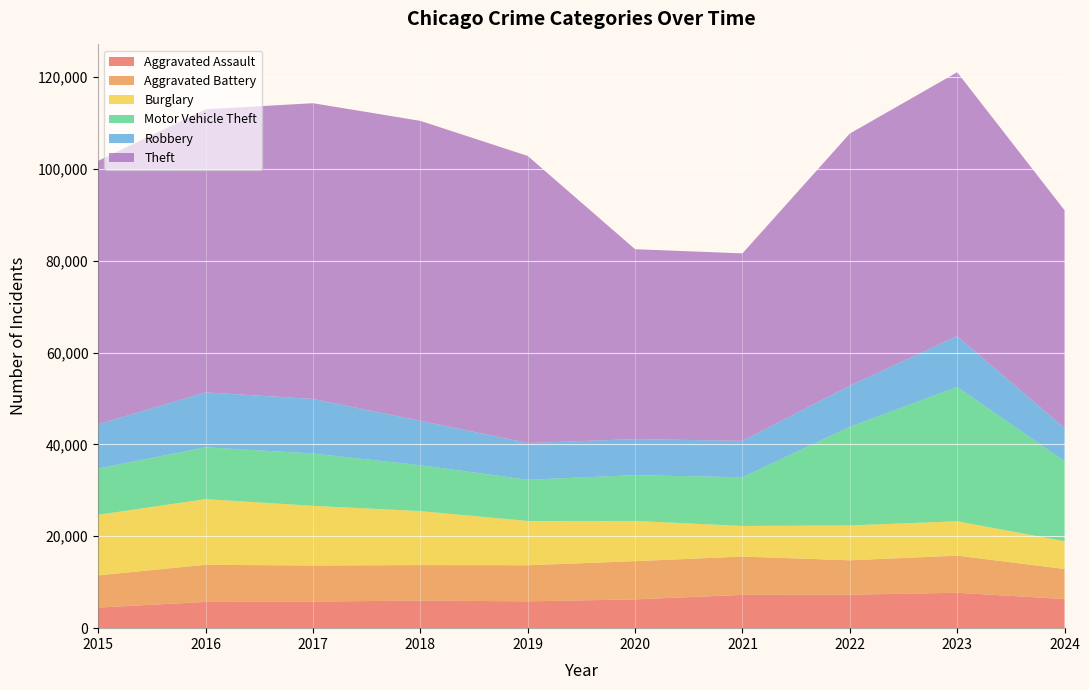

Reading right to left, transcribe all the data shown in this chart.

Aggravated Assault: 2024=6339	2023=7710	2022=7280	2021=7242	2020=6265	2019=5841	2018=6002	2017=5793	2016=5713	2015=4480
Aggravated Battery: 2024=6545	2023=8077	2022=7492	2021=8347	2020=8321	2019=7858	2018=7735	2017=7845	2016=8086	2015=7019
Burglary: 2024=6039	2023=7484	2022=7593	2021=6662	2020=8758	2019=9638	2018=11747	2017=13001	2016=14289	2015=13184
Motor Vehicle Theft: 2024=17429	2023=29249	2022=21463	2021=10604	2020=9959	2019=8977	2018=9985	2017=11380	2016=11285	2015=10068
Robbery: 2024=7209	2023=11052	2022=8963	2021=7920	2020=7855	2019=7995	2018=9681	2017=11880	2016=11960	2015=9638
Theft: 2024=47407	2023=57450	2022=54887	2021=40815	2020=41341	2019=62495	2018=65290	2017=64386	2016=61623	2015=57351